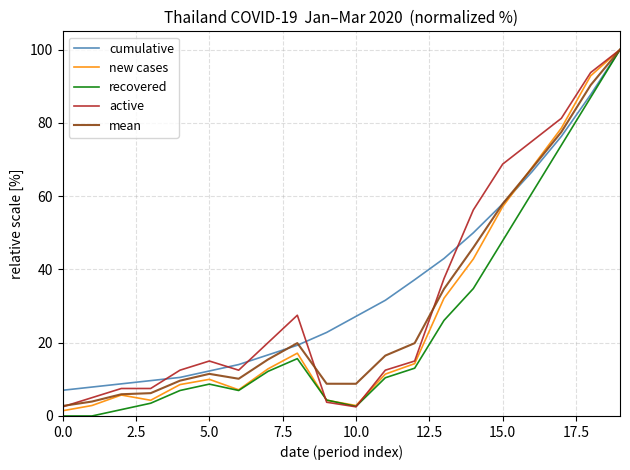

What is the maximum value for new cases?

100.0